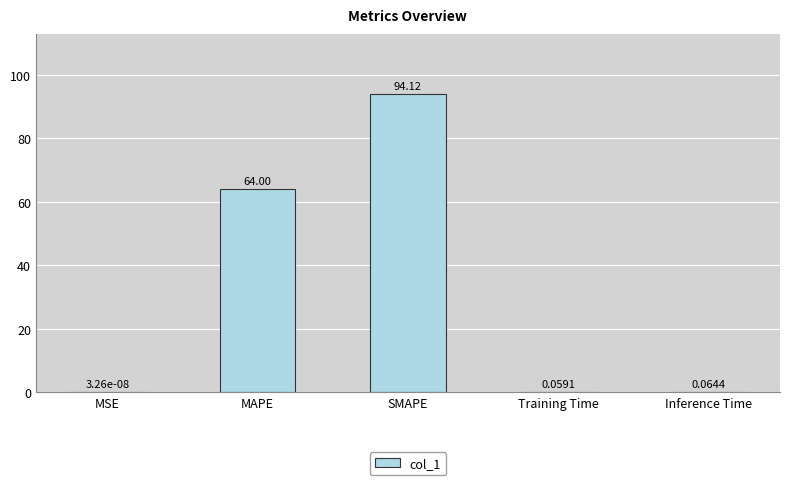

Where is the data nearest to the value 47?

MAPE